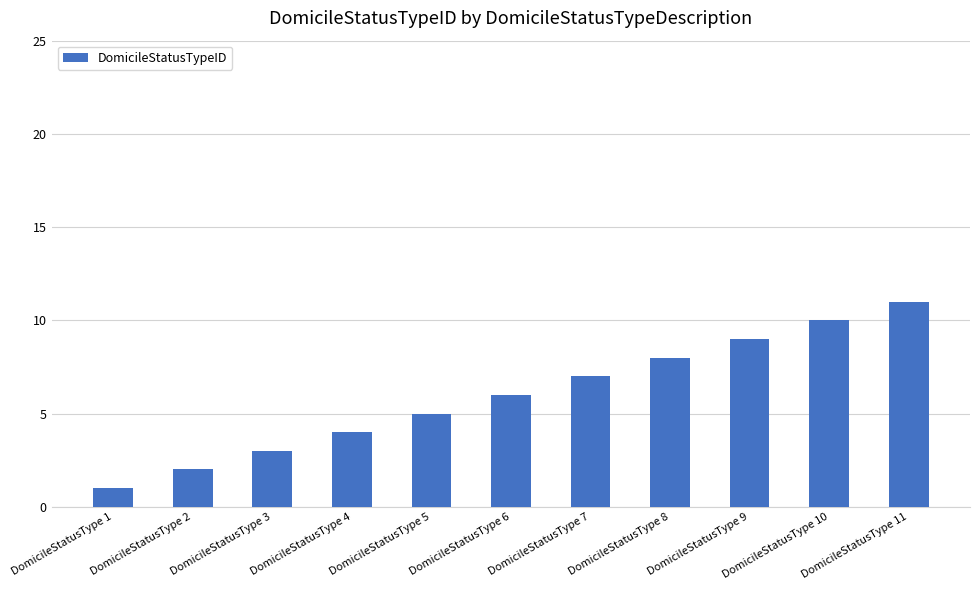

Reading left to right, extract all data points from this chart.

DomicileStatusType 1=1	DomicileStatusType 2=2	DomicileStatusType 3=3	DomicileStatusType 4=4	DomicileStatusType 5=5	DomicileStatusType 6=6	DomicileStatusType 7=7	DomicileStatusType 8=8	DomicileStatusType 9=9	DomicileStatusType 10=10	DomicileStatusType 11=11